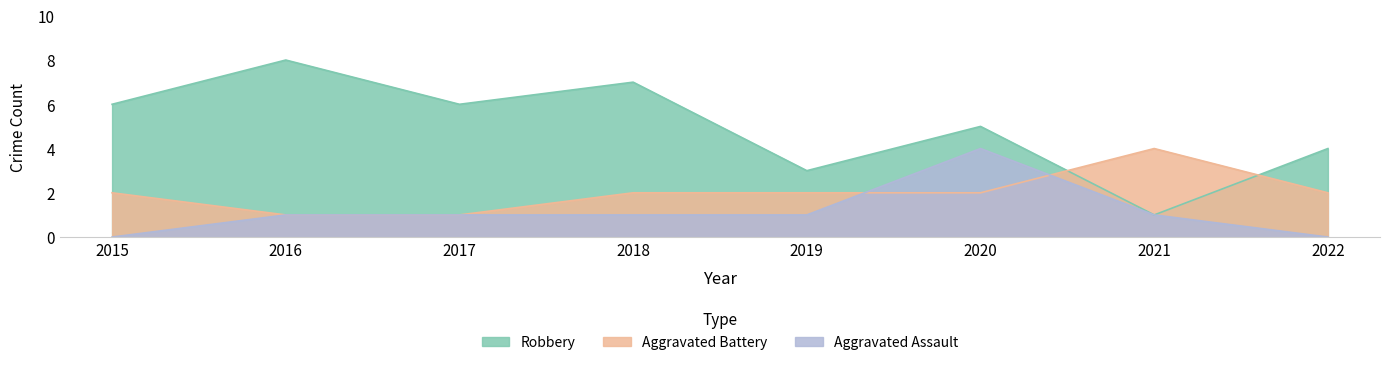

At which label is Aggravated Assault closest to 2?

2016